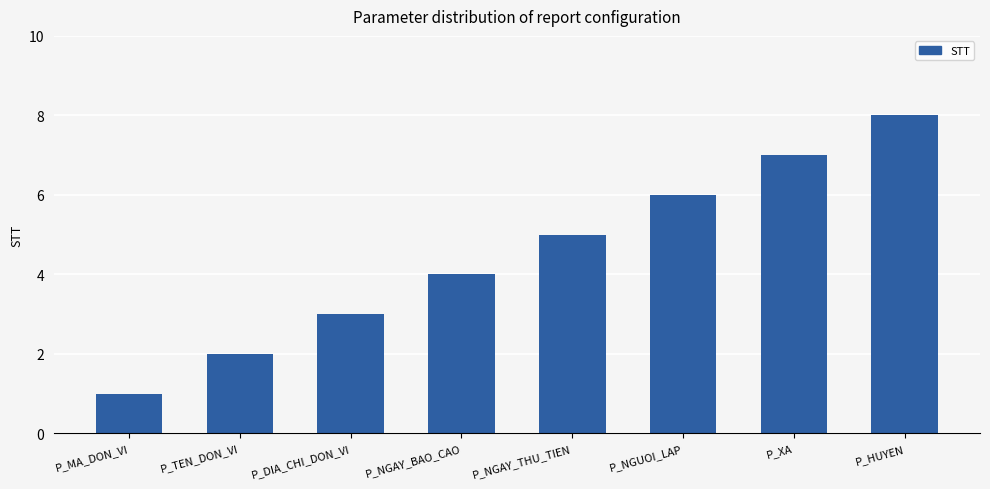

What is the change in value from P_DIA_CHI_DON_VI to P_NGUOI_LAP?

+3